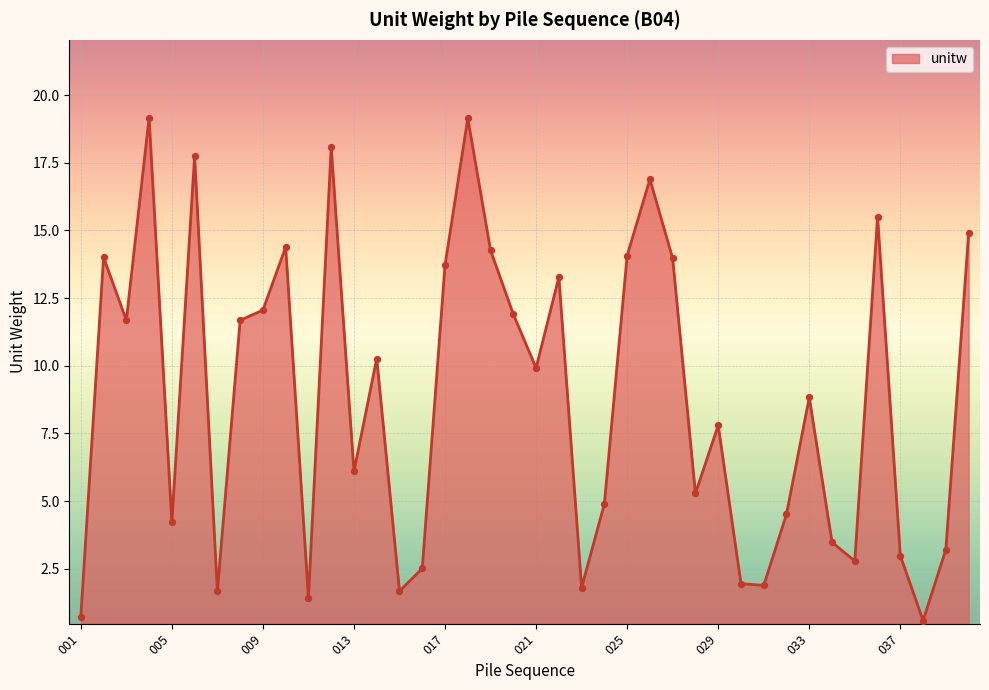

What is the minimum value shown in the chart?

0.6